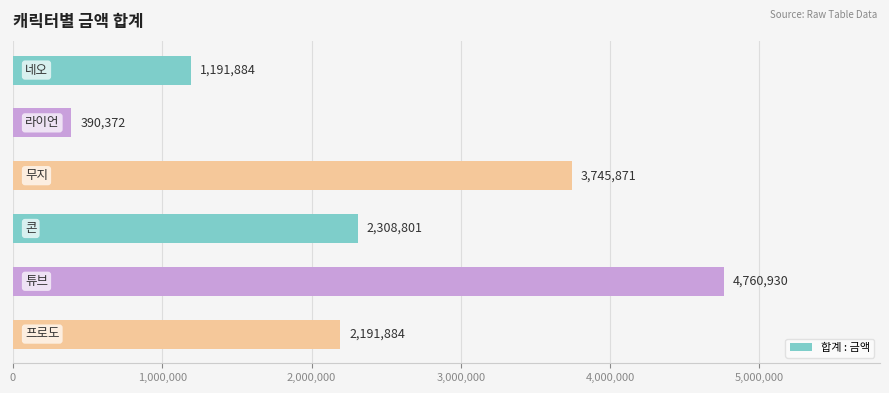

Count the values in the range 1191884 to 3745871.

4